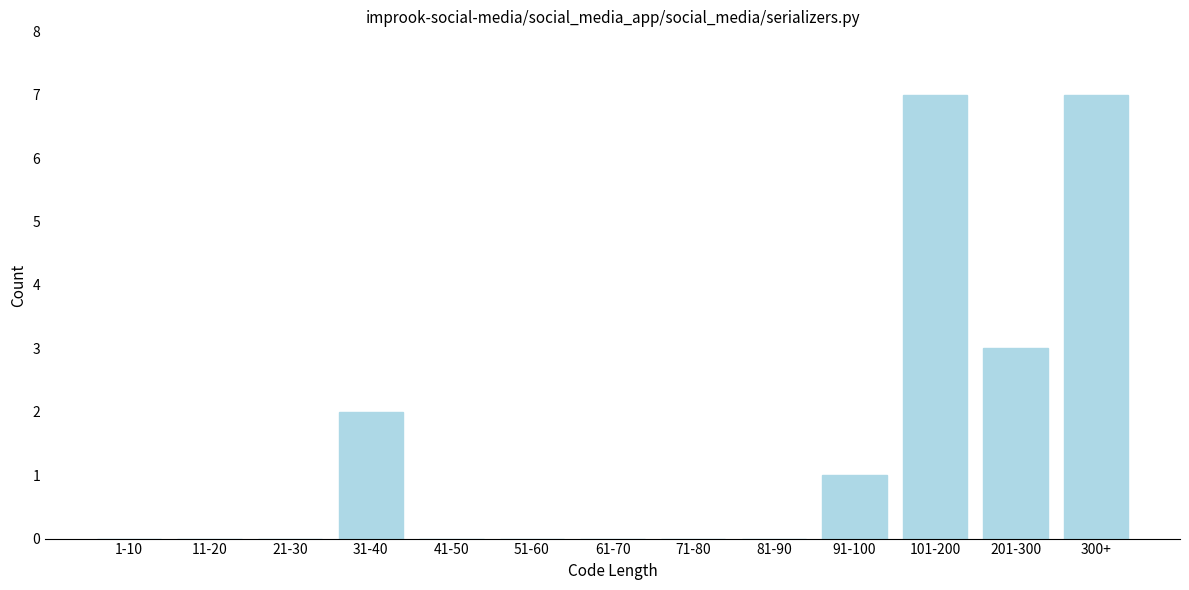

Reading right to left, transcribe all the data shown in this chart.

300+=7	201-300=3	101-200=7	91-100=1	81-90=0	71-80=0	61-70=0	51-60=0	41-50=0	31-40=2	21-30=0	11-20=0	1-10=0